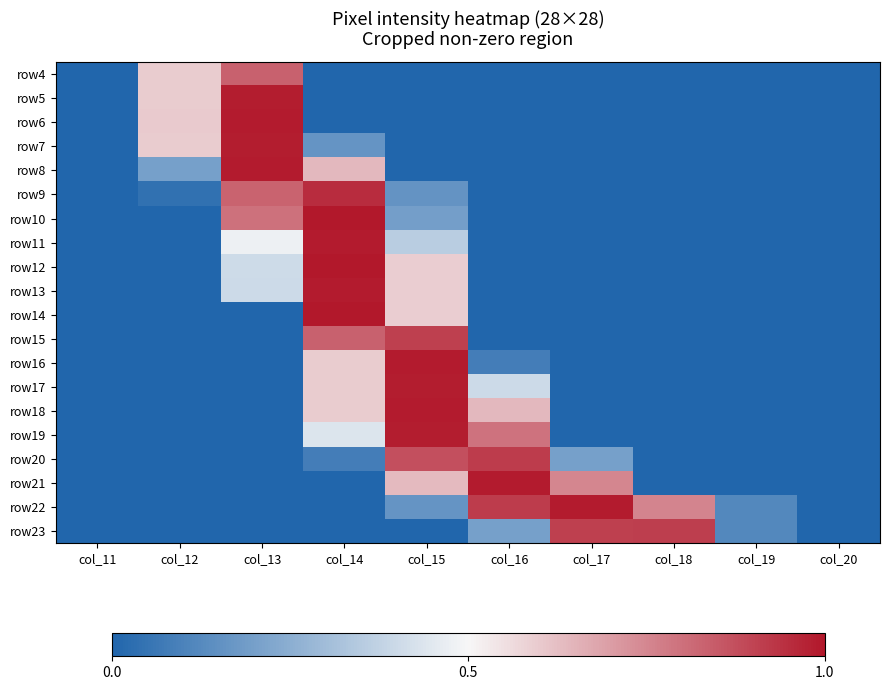

Which series has the widest spread of values?

row10